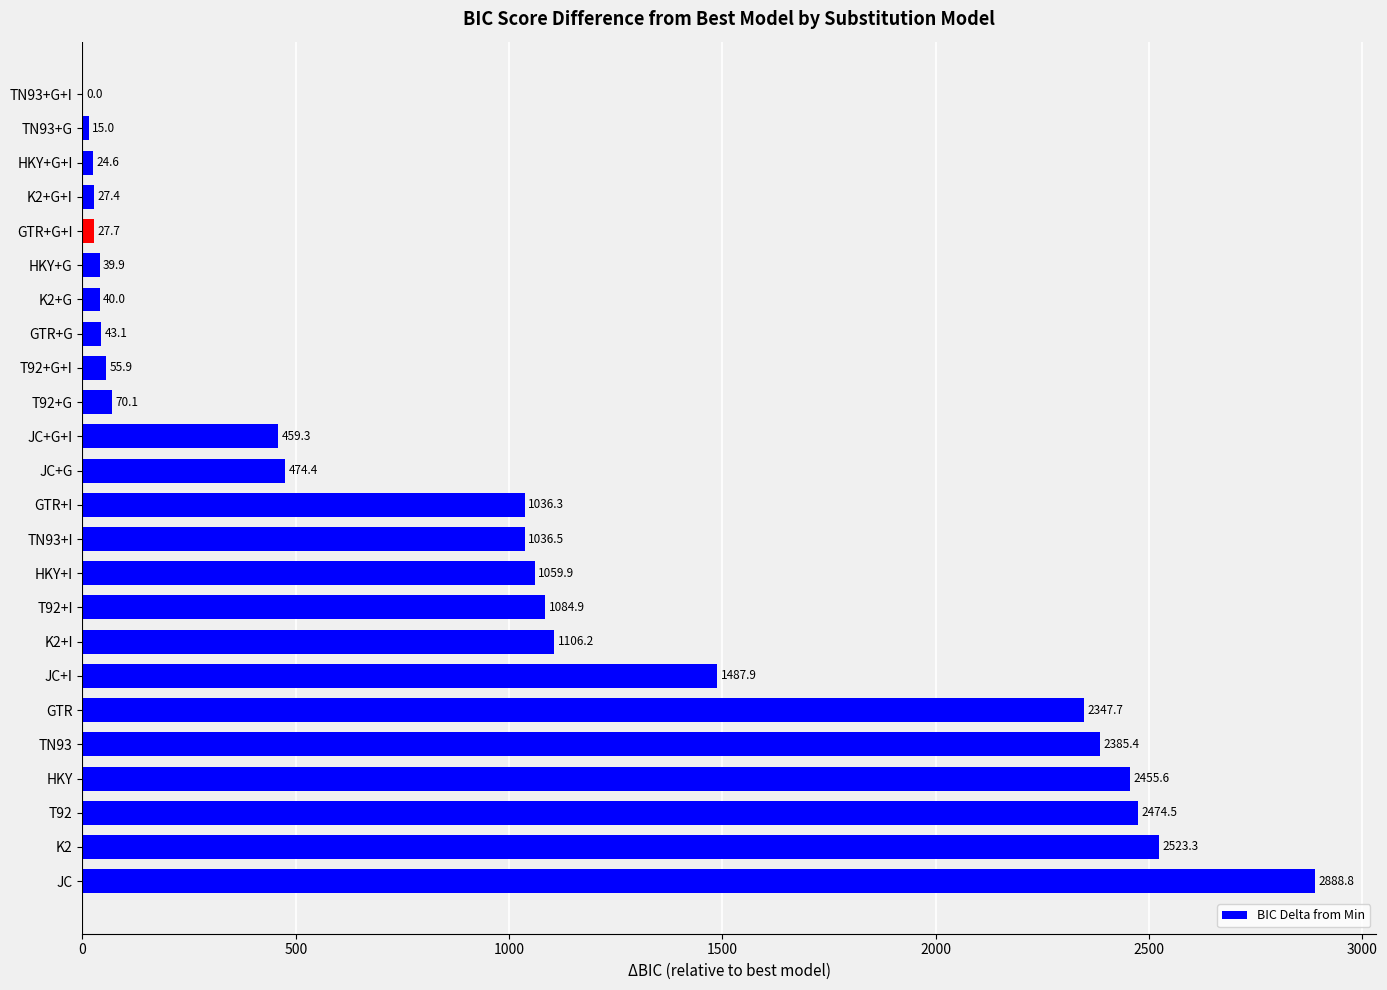

Is it true that the value at JC is 2888.8?

True